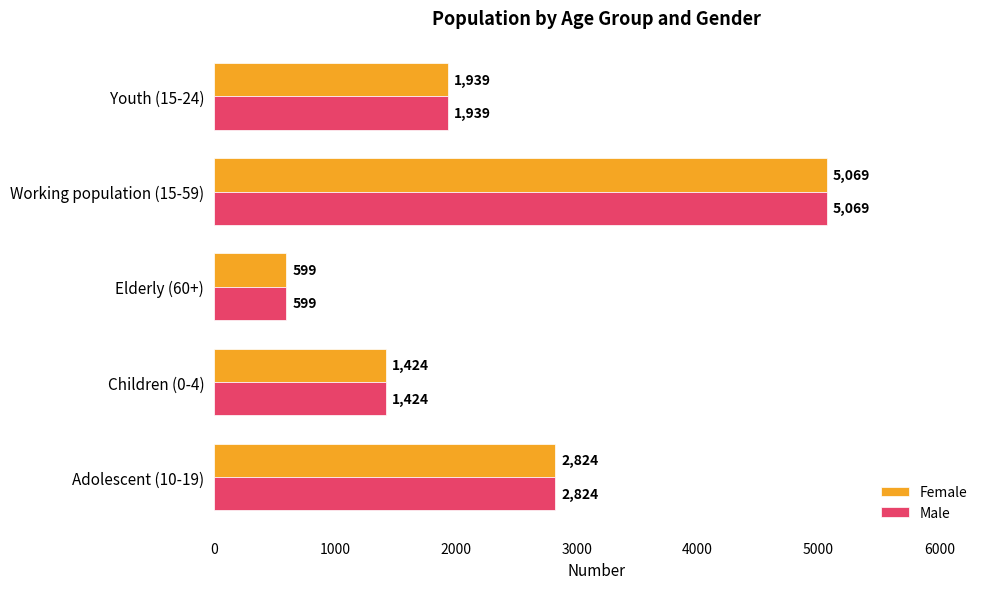

Rank the categories by Female value from lowest to highest.

Elderly (60+), Children (0-4), Youth (15-24), Adolescent (10-19), Working population (15-59)